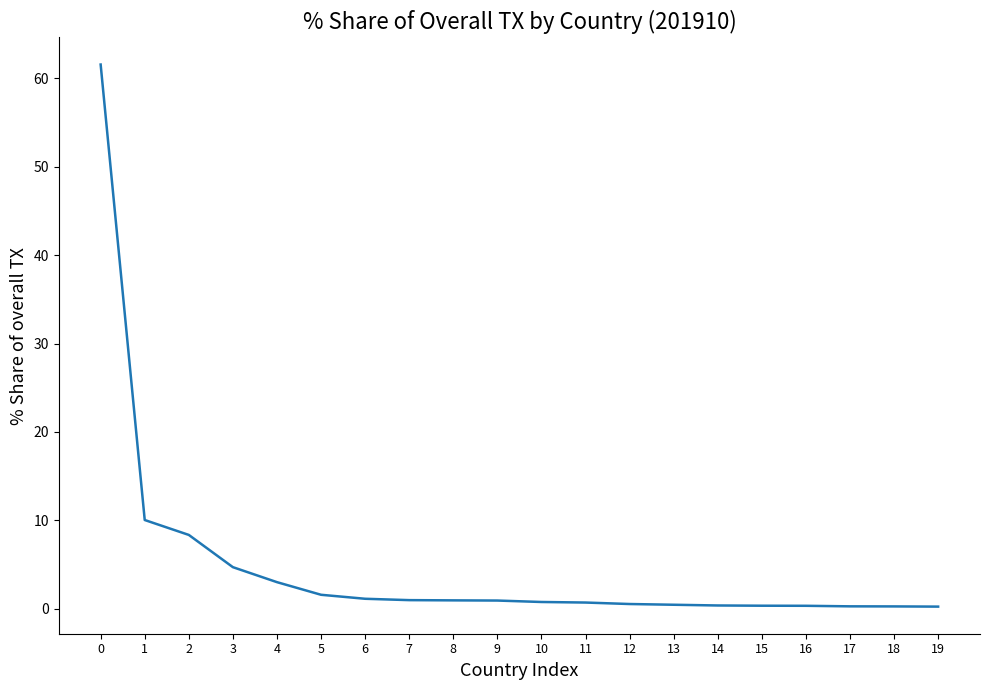

What is the sum of the values at 7 and 5?

2.5